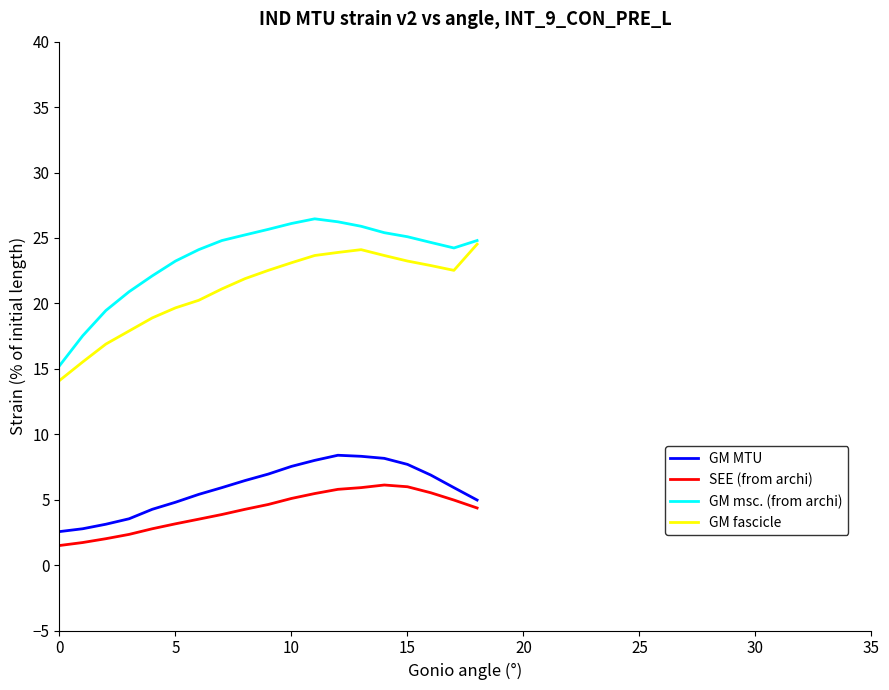

Which series has the largest total across all categories?

GM msc. (from archi)